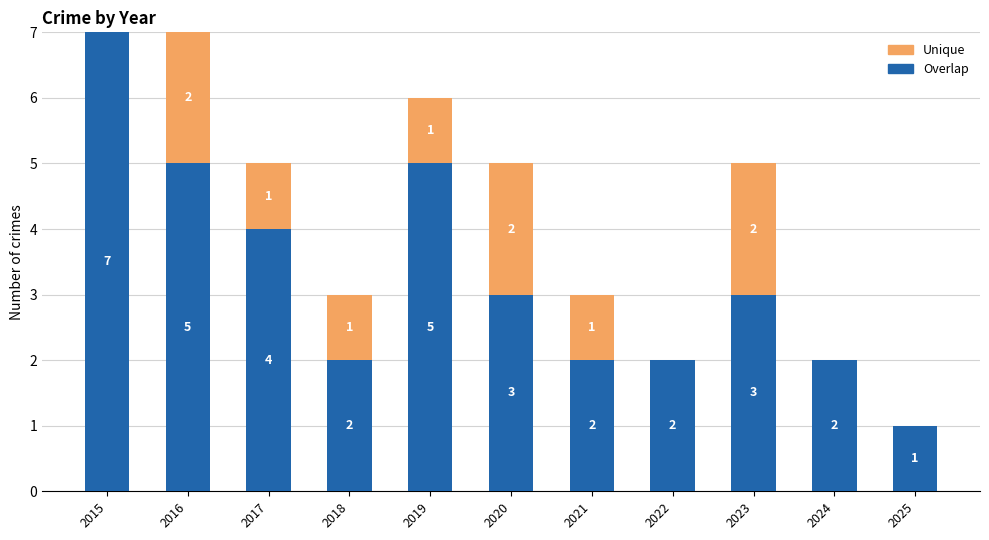

At which label does Overlap reach its peak?

2015